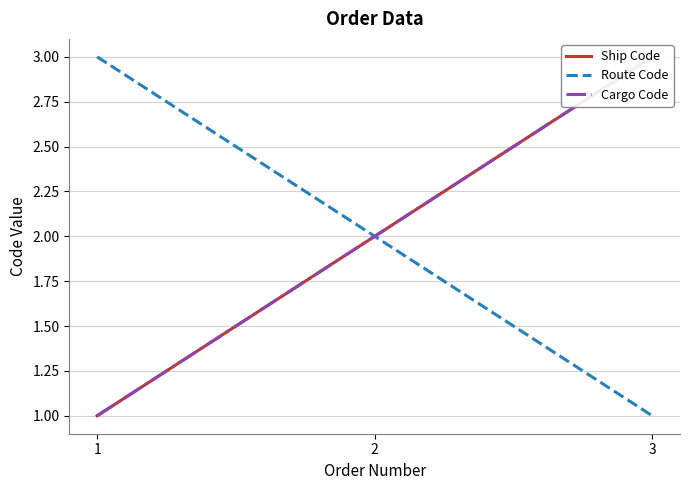

Where is Cargo Code nearest to the value 2?

2